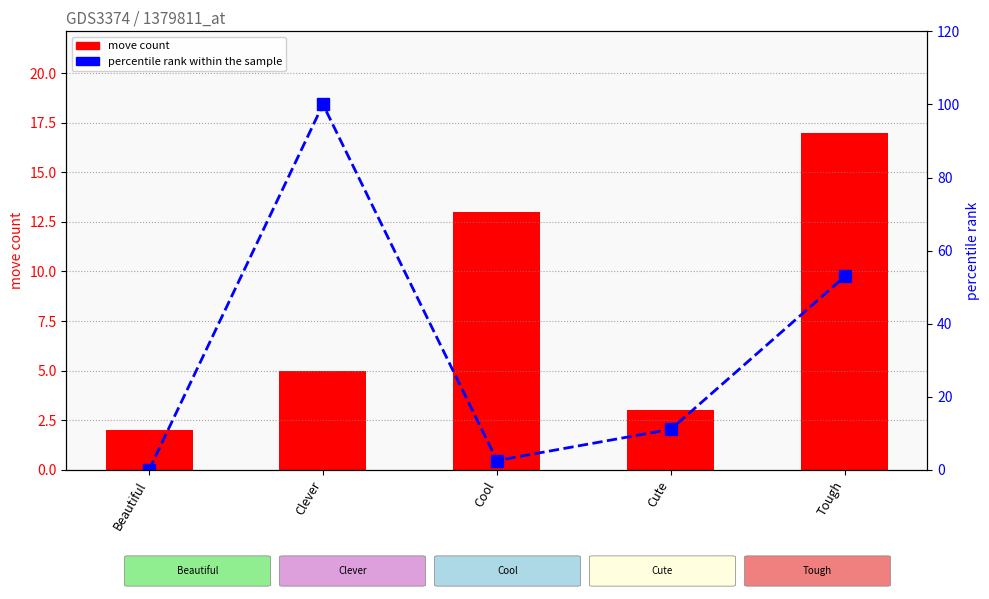

What is the highest value of the move count series?

17.0